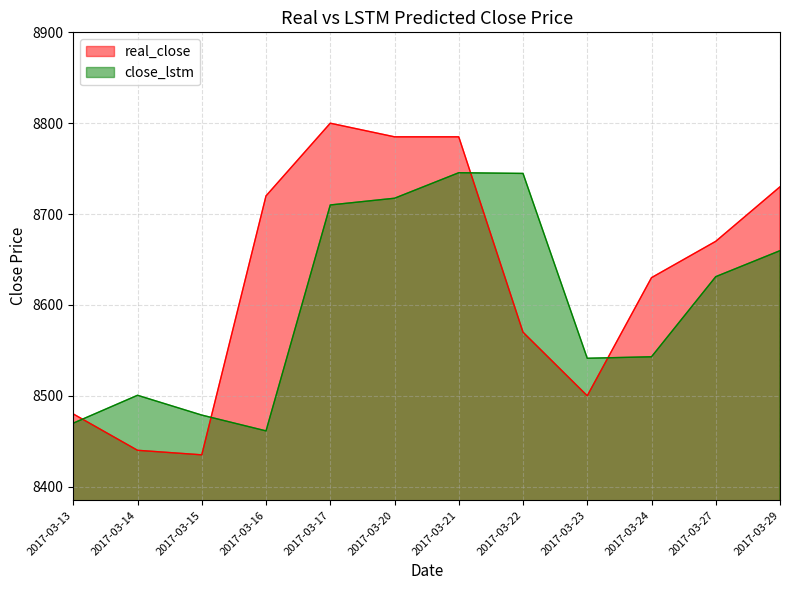

What is the difference between the maximum and minimum values in the close_lstm series?

284.1